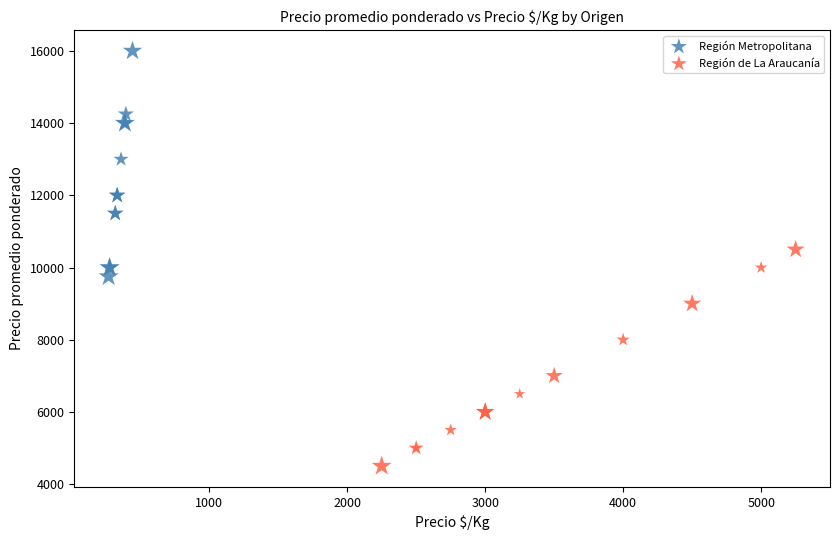

Which series contains the lowest Y value?

Región de La Araucanía